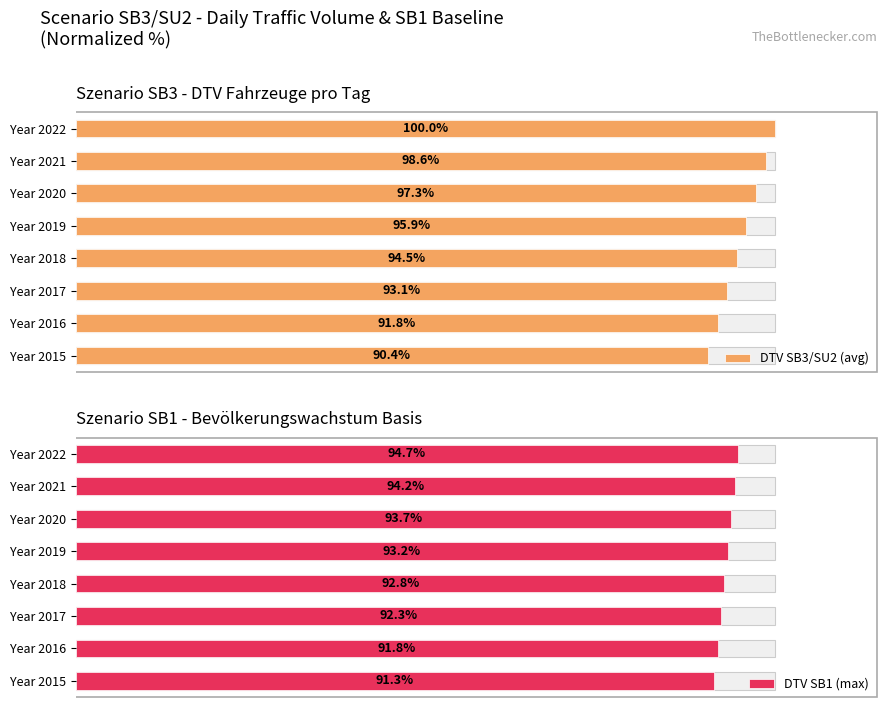

What is the total value across all series at Year 2017?

185.4